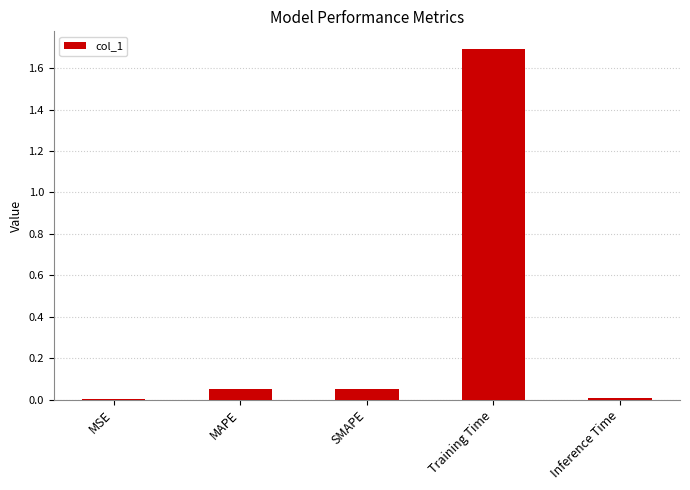

What is the change in value from MAPE to Training Time?

+1.6